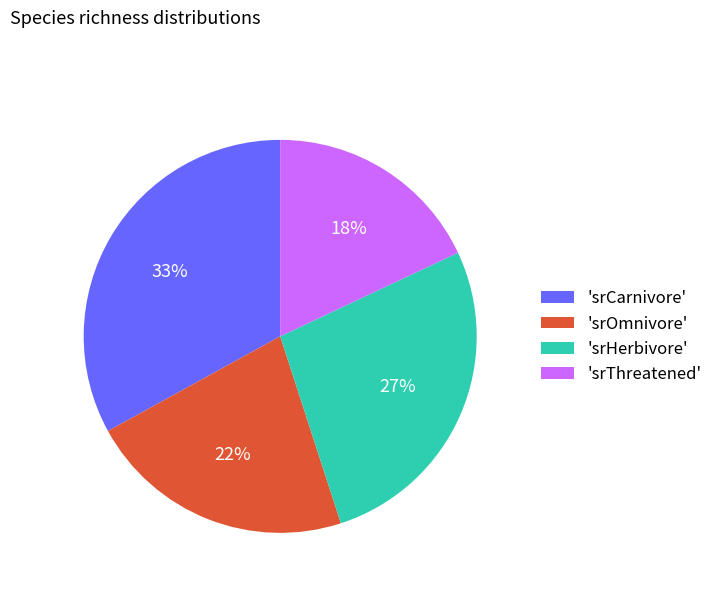

True or false: 'srHerbivore' accounts for 22% of the total.

False